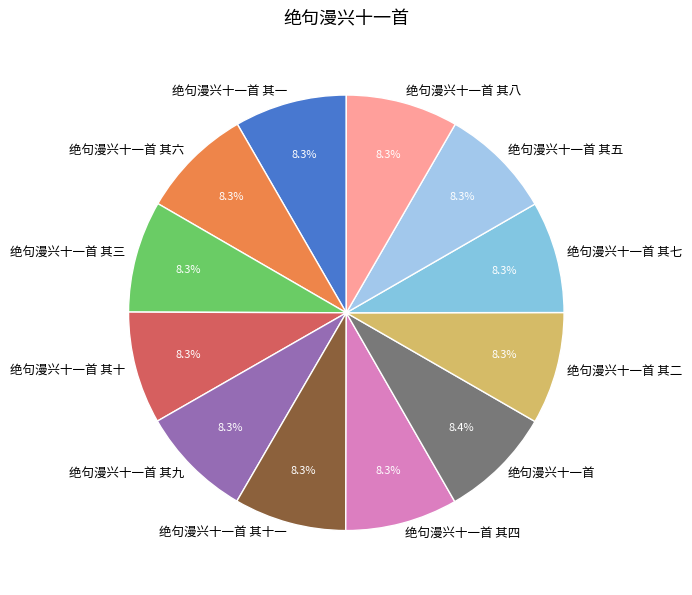

What is the ratio of the value at 绝句漫兴十一首 to the value at 绝句漫兴十一首 其七?

1.0